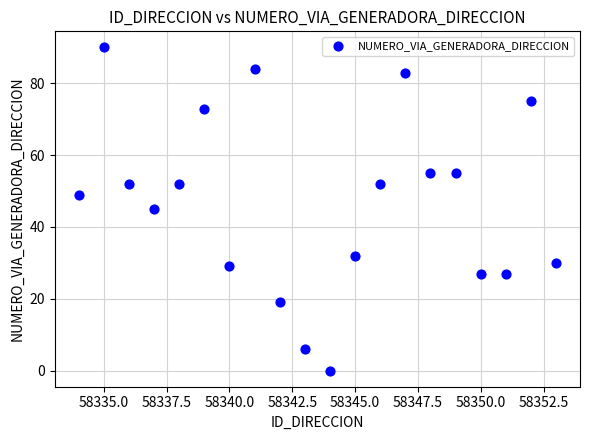

What is the range of X values (max minus min)?

19